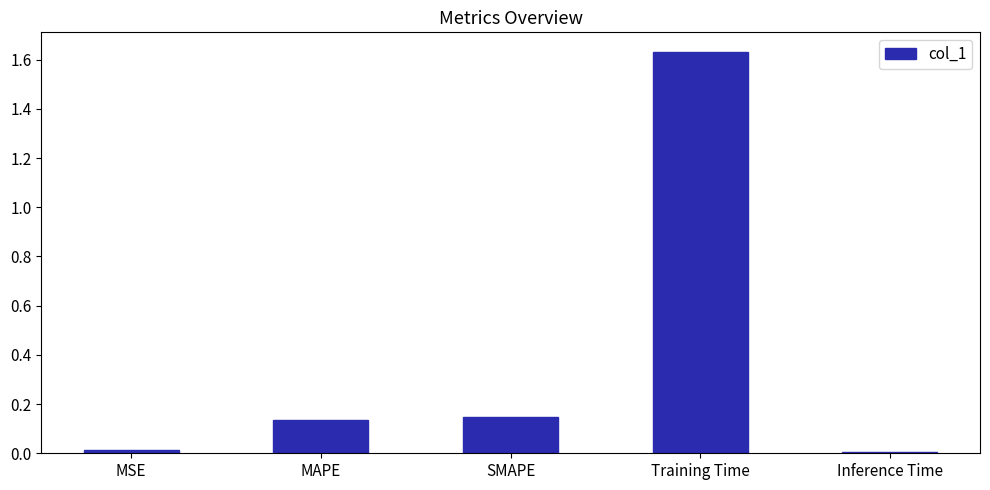

What position from the left is MAPE?

2